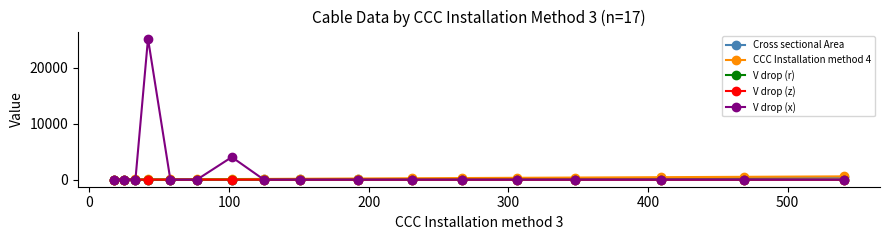

What is the average value of the V drop (x) series?

1726.4